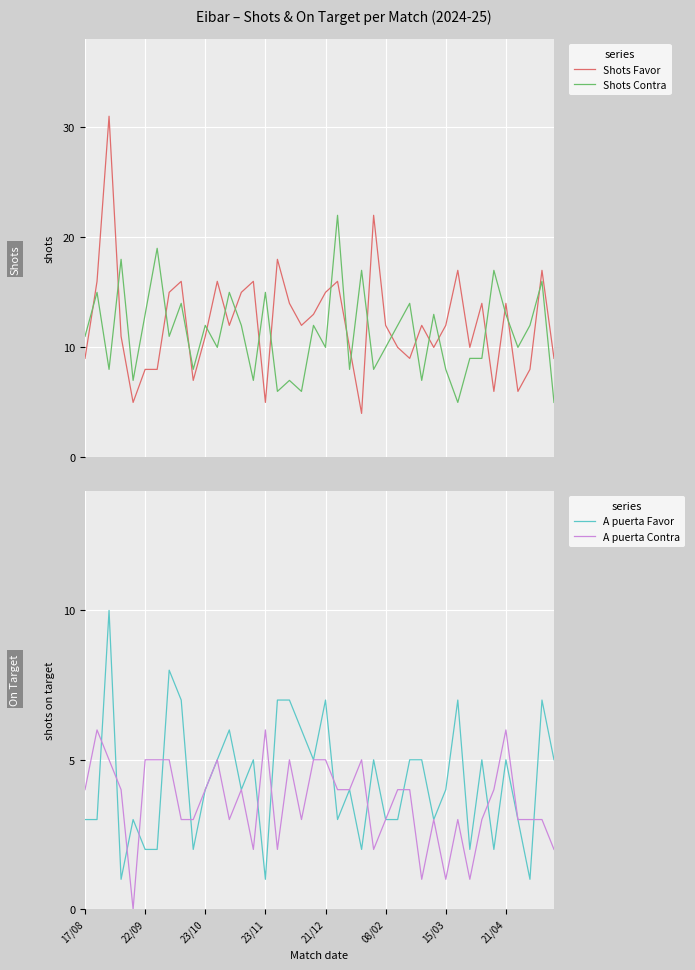

How many intersections are there between Shots Favor and Shots Contra?

21